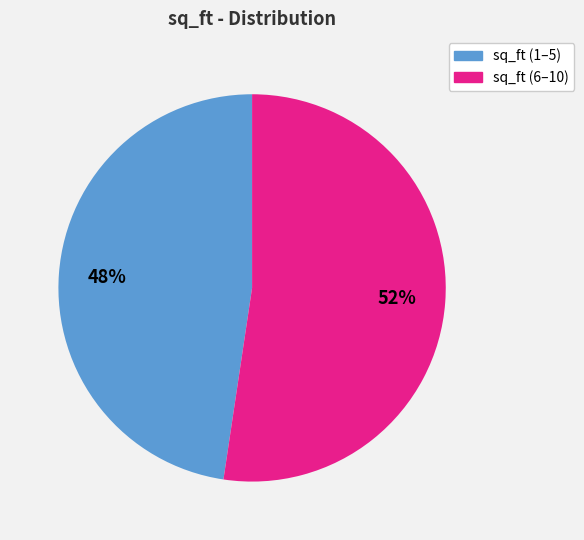

To the nearest percent, what portion does sq_ft (6–10) represent?

52%